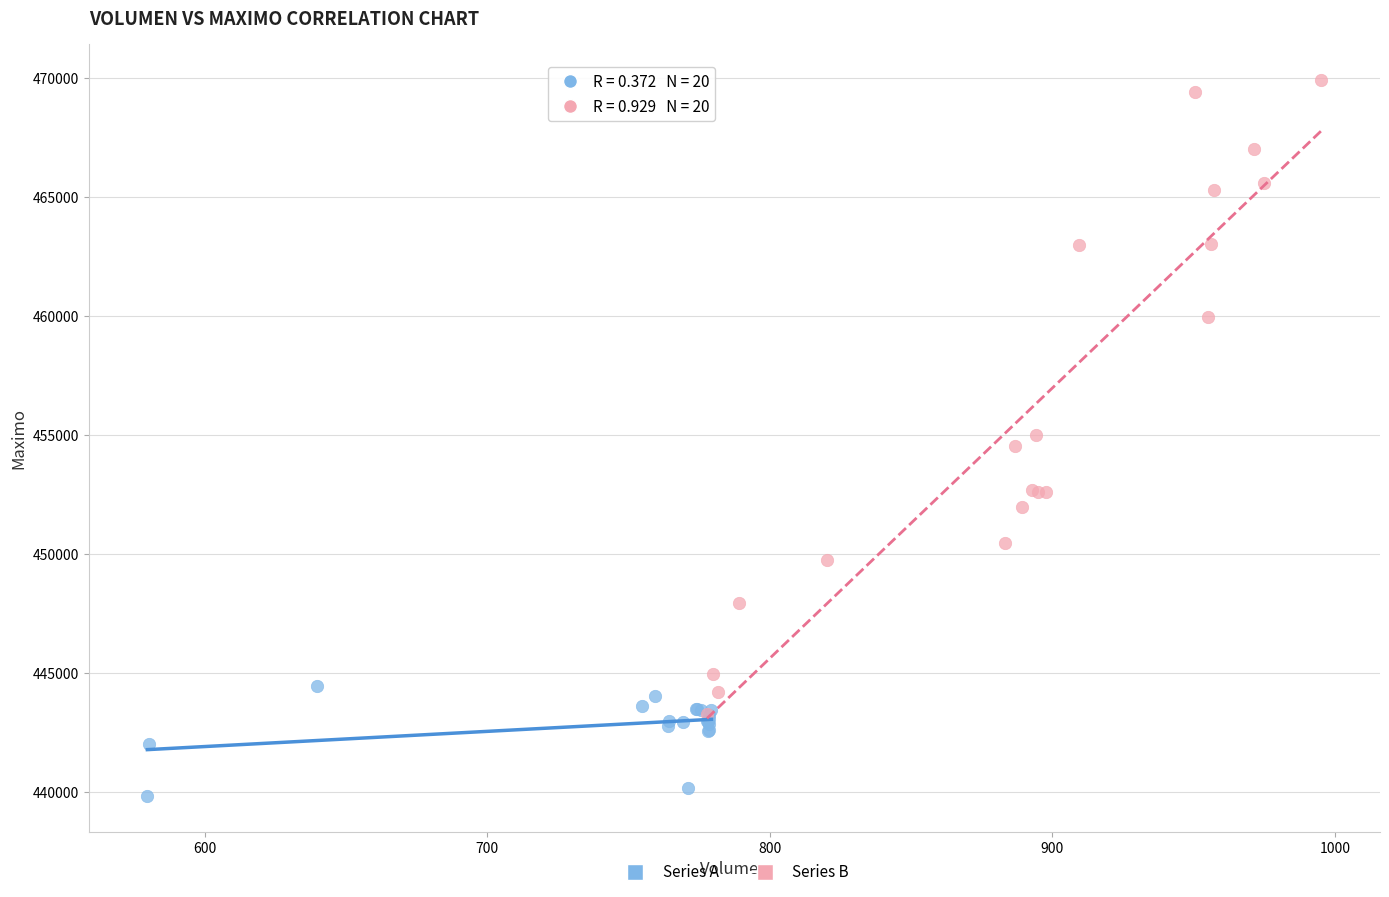

Which series reaches the maximum Y coordinate?

Series B